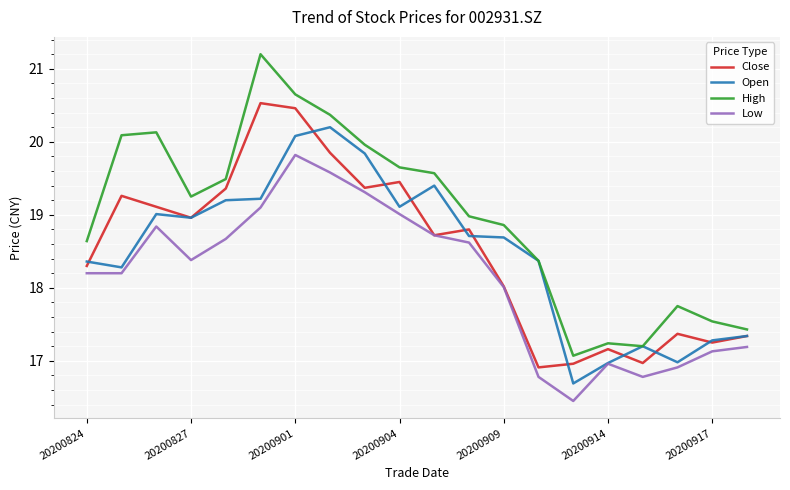

List the series in order of their peak value, lowest first.

Low, Open, Close, High